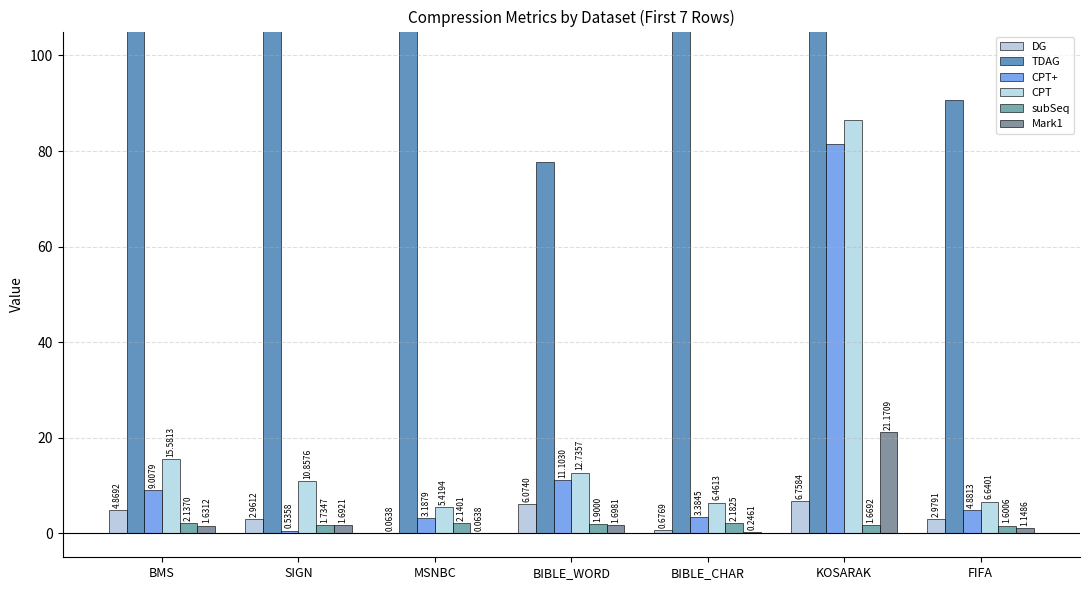

What is the sum of all CPT+ values?

113.6